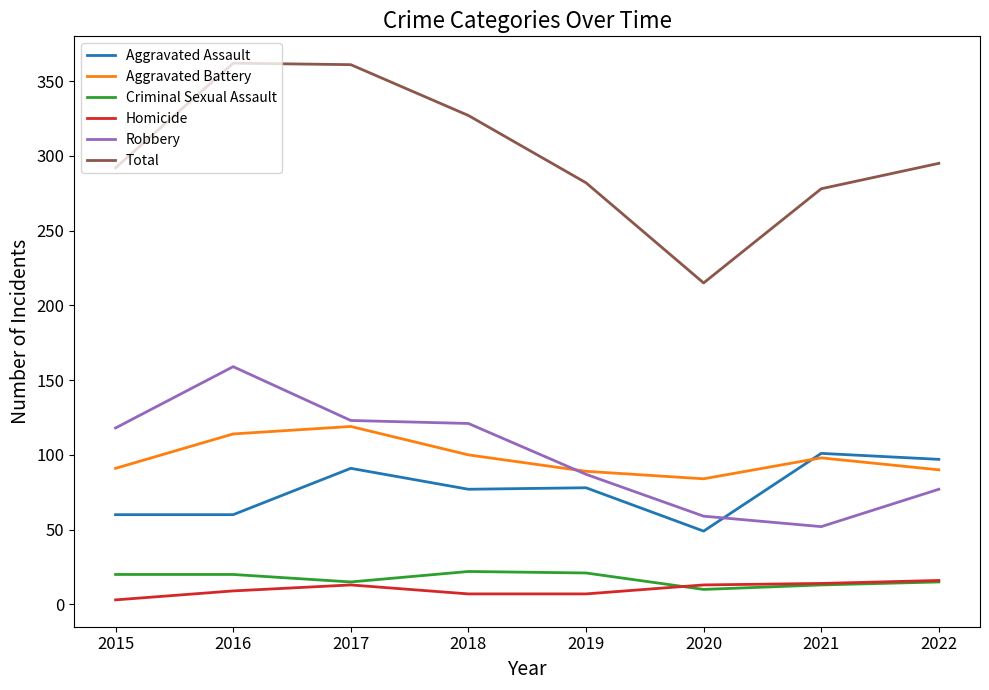

What is the difference between the maximum and minimum values in the Homicide series?

13